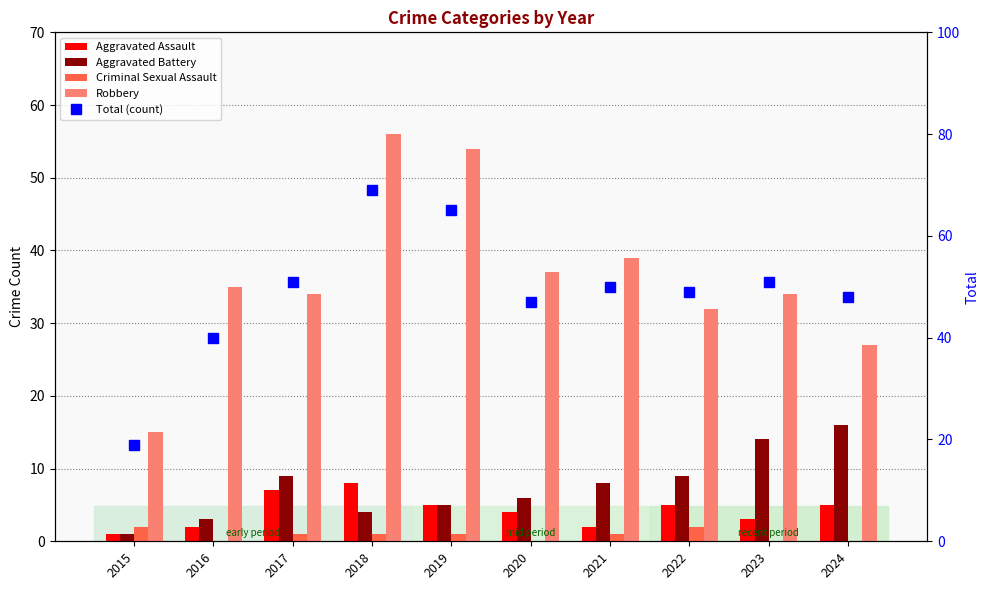

Is it true that Total (count) equals 69 at 2018?

True